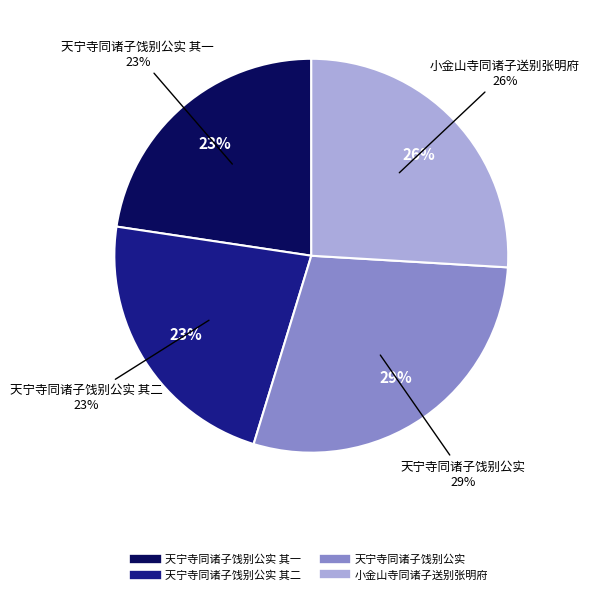

What portion of the pie excludes 小金山寺同诸子送别张明府?

74.1%